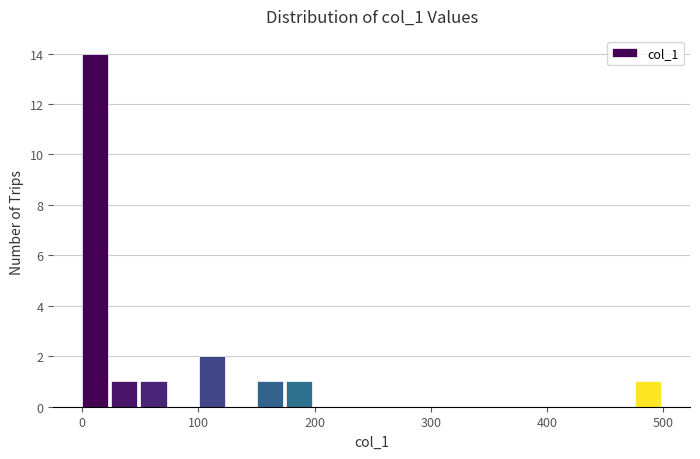

Around what value on the x-axis is the tallest bar? Give the approximate position of its centre, as read against the axis.

10